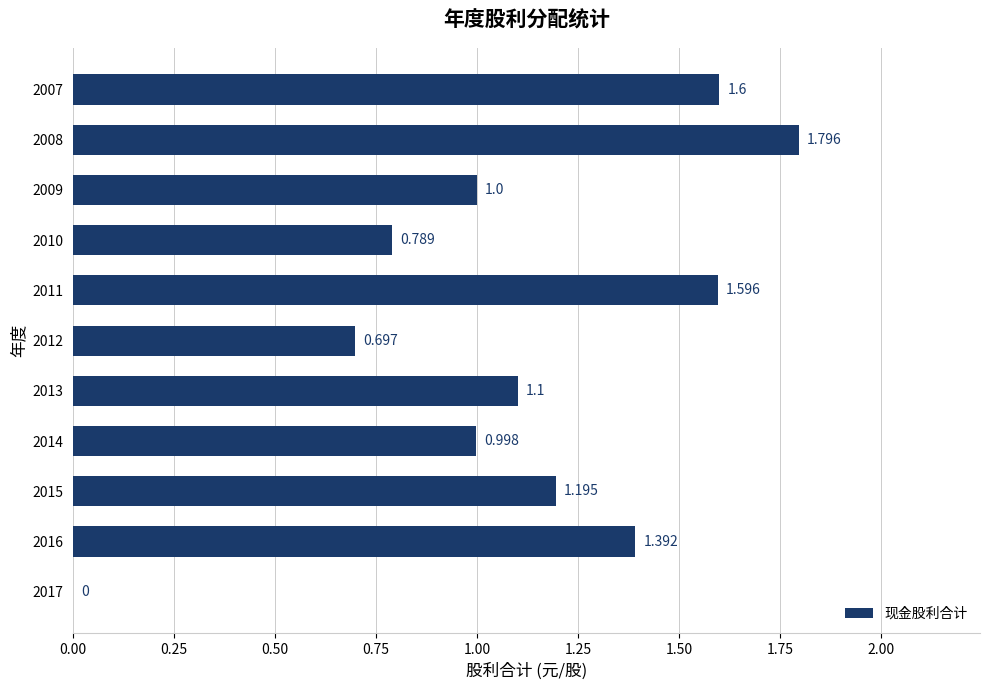

How many values are above zero?

10